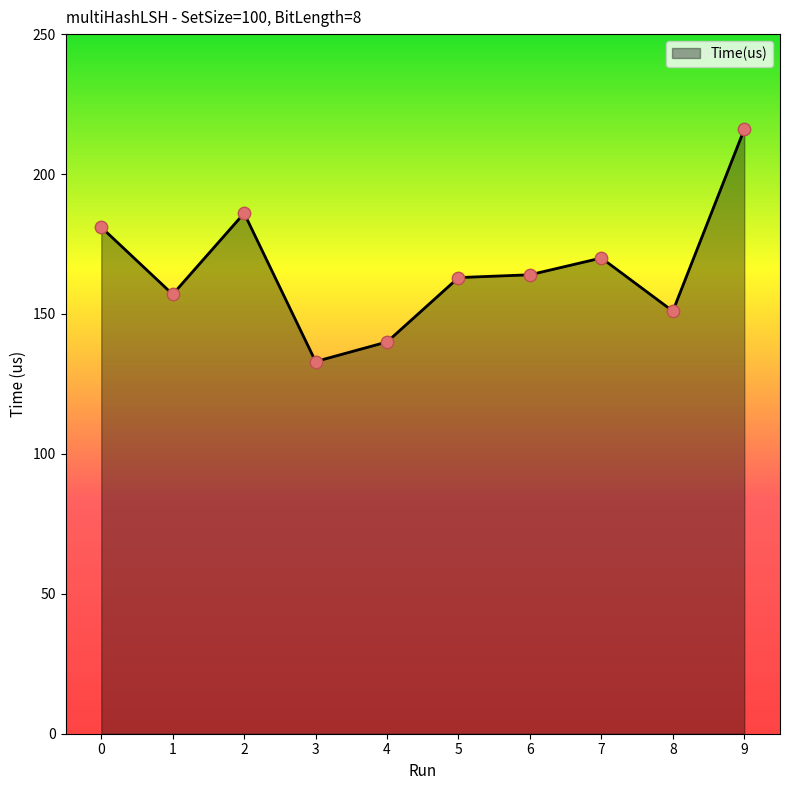

What is the change in value from 4 to 5?

+23